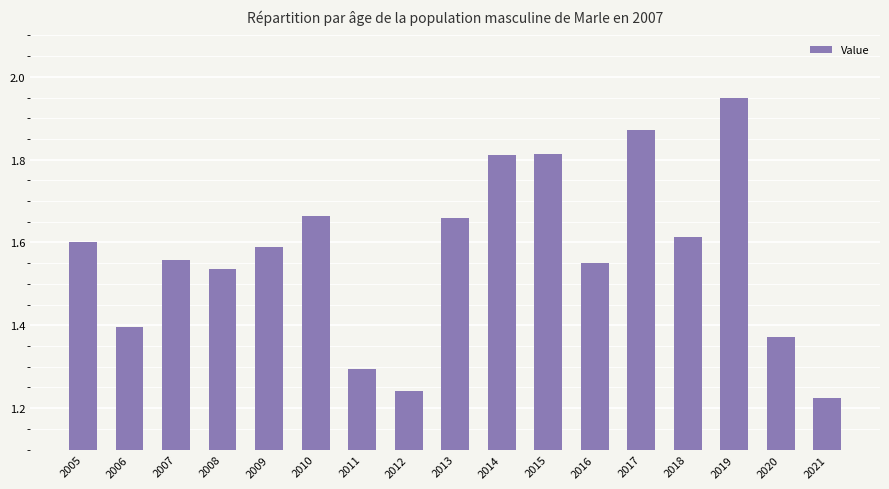

True or false: the data shows 2.2 at 2009.

False